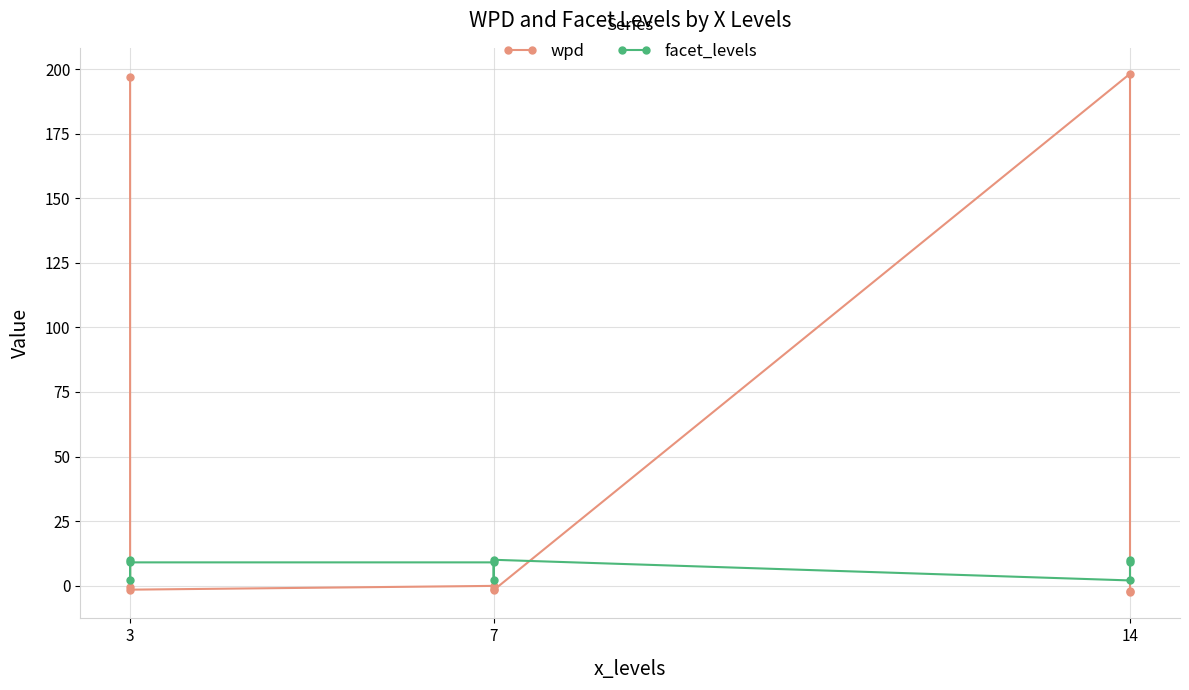

True or false: facet_levels has more than 2 points higher than both neighbors.

False